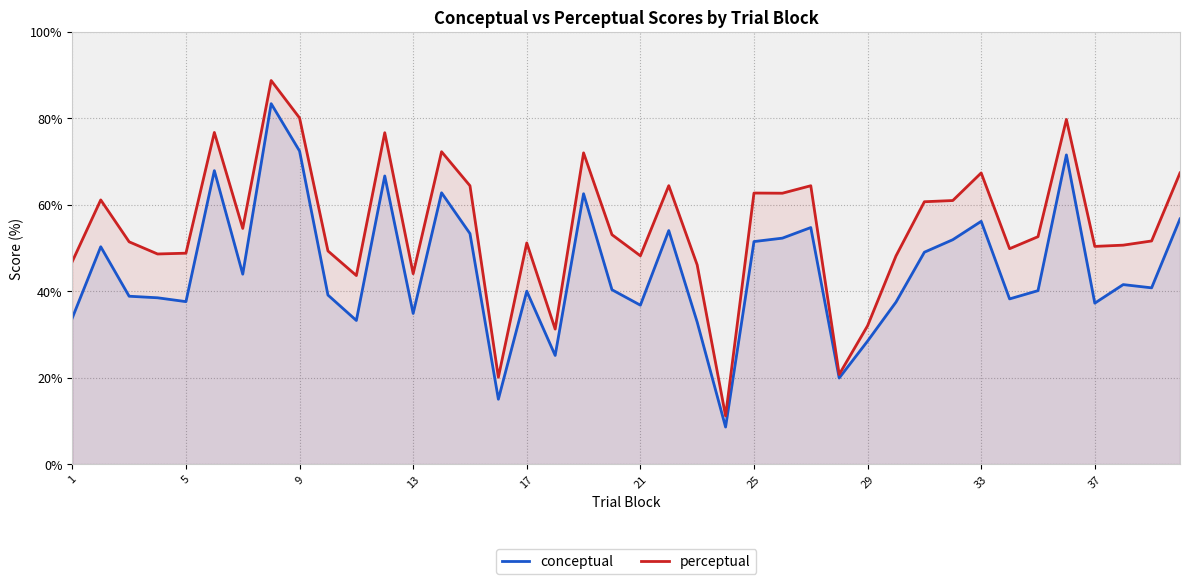

At 13, list the series in order from largest to smallest.

perceptual, conceptual